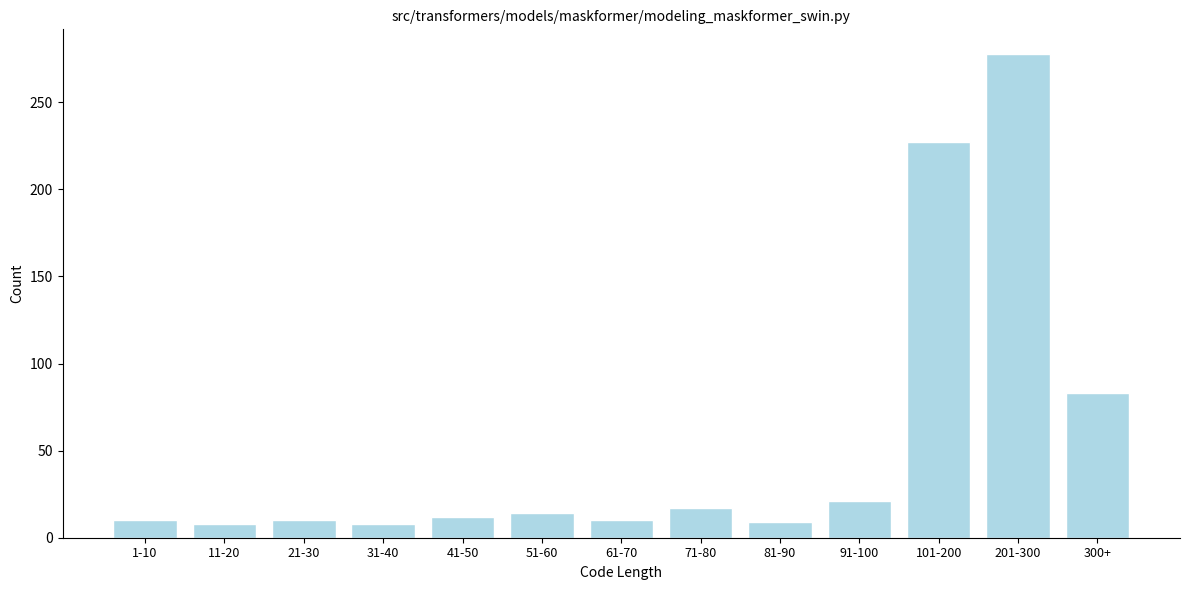

What is the sum of the values at 41-50 and 31-40?

20